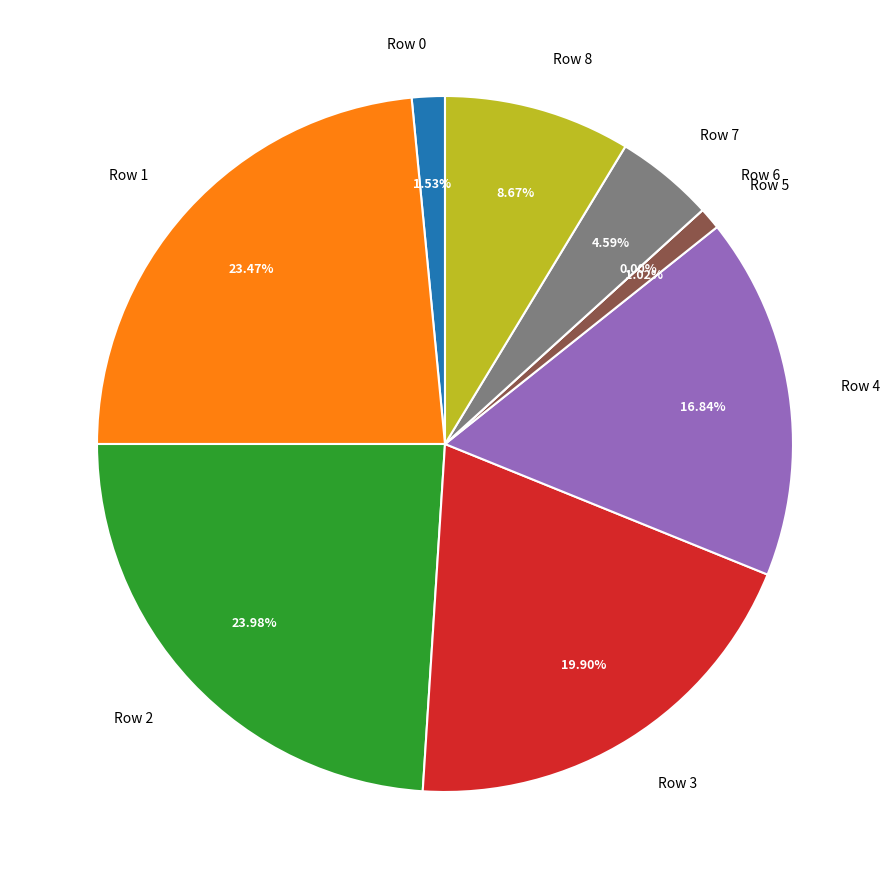

Which slice is the largest?

Row 2